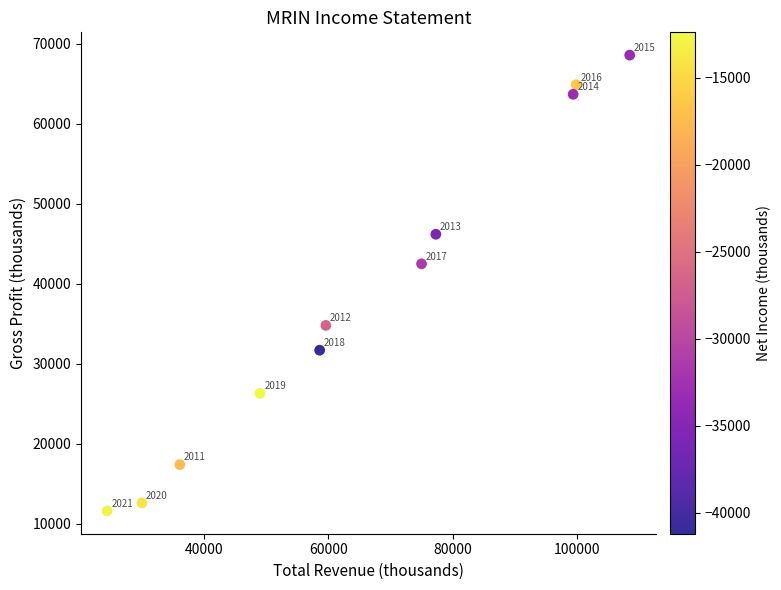

What is the range of X values (max minus min)?

84100